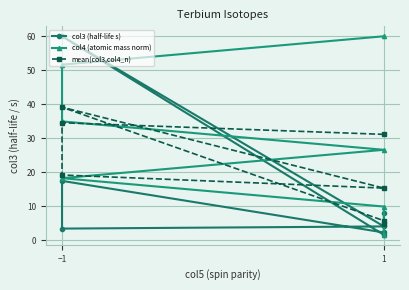

At which label does col4 (atomic mass norm) first exceed 26?

1